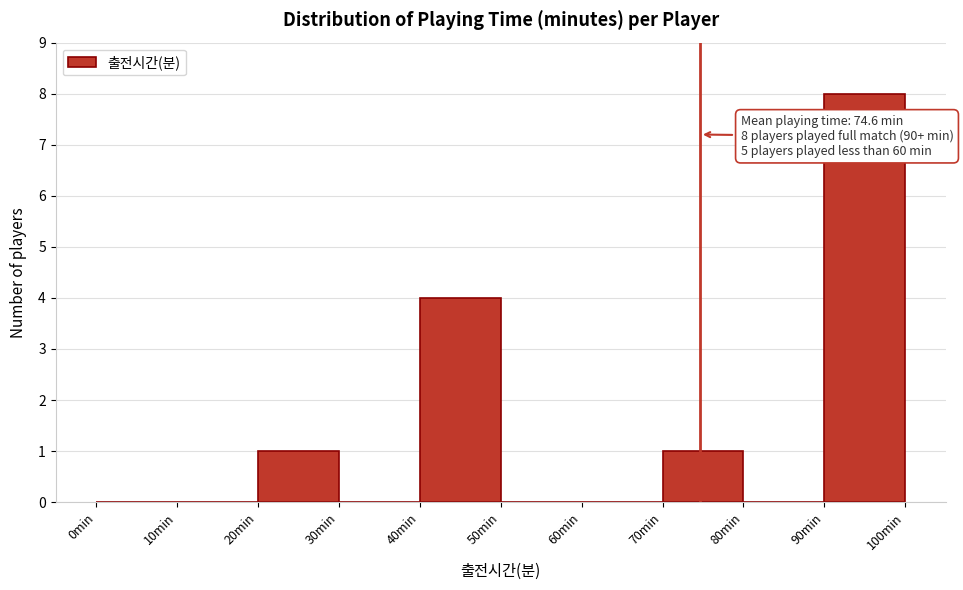

Which range on the x-axis has the tallest bar?

90 to 100